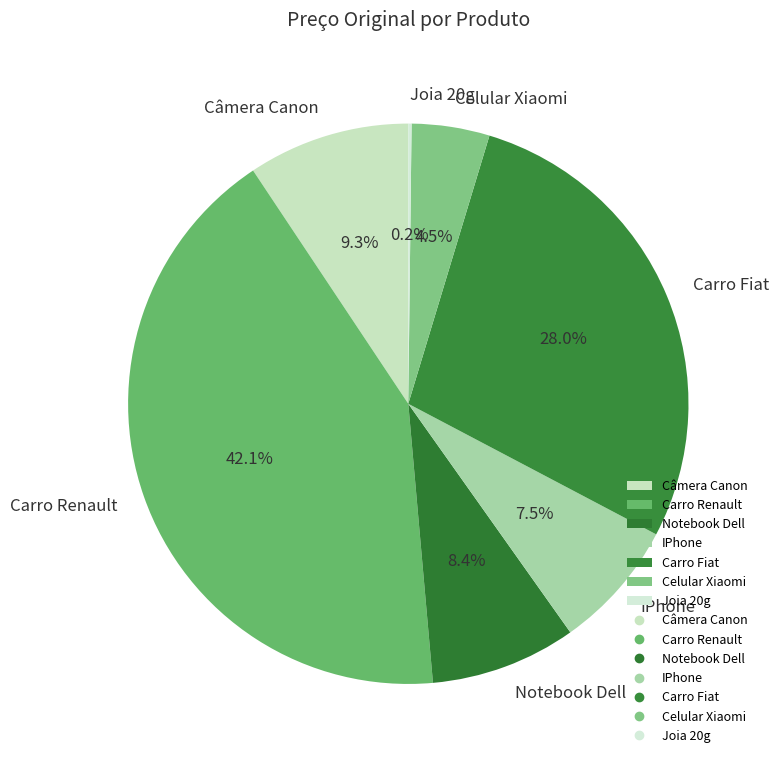

Does any single category account for the majority?

No